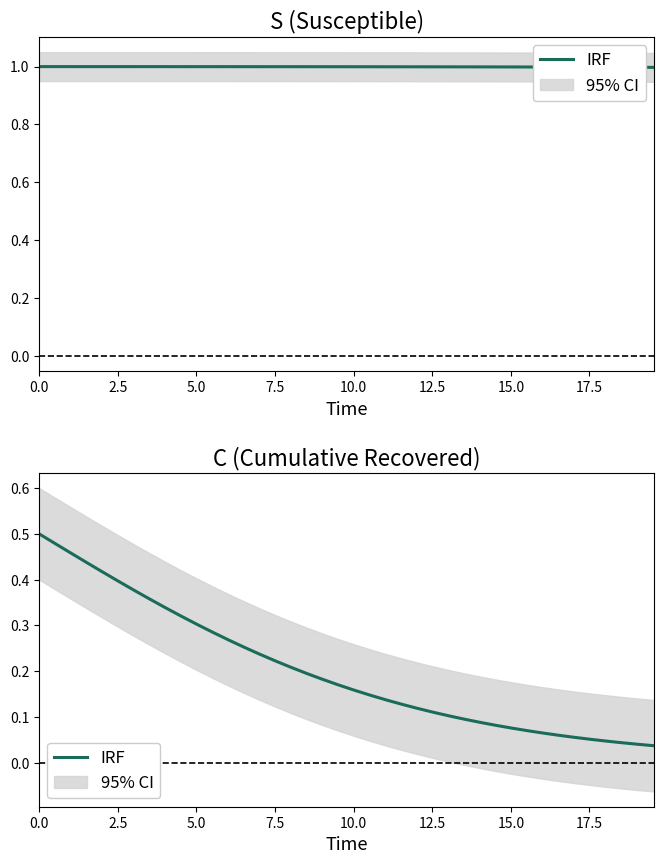

What is the difference between the maximum and minimum values?

0.5